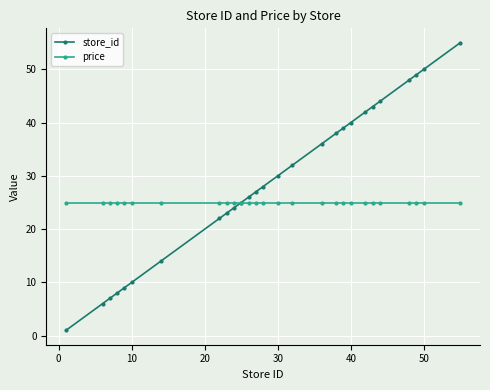

What is the maximum value for price?

24.9